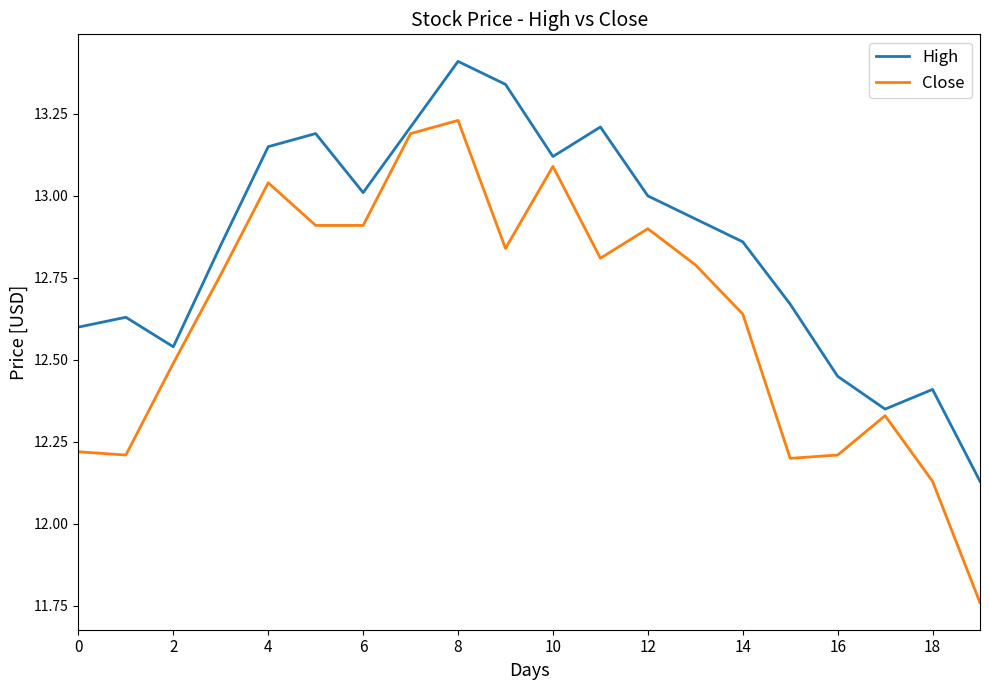

True or false: Close and High intersect in this chart.

False